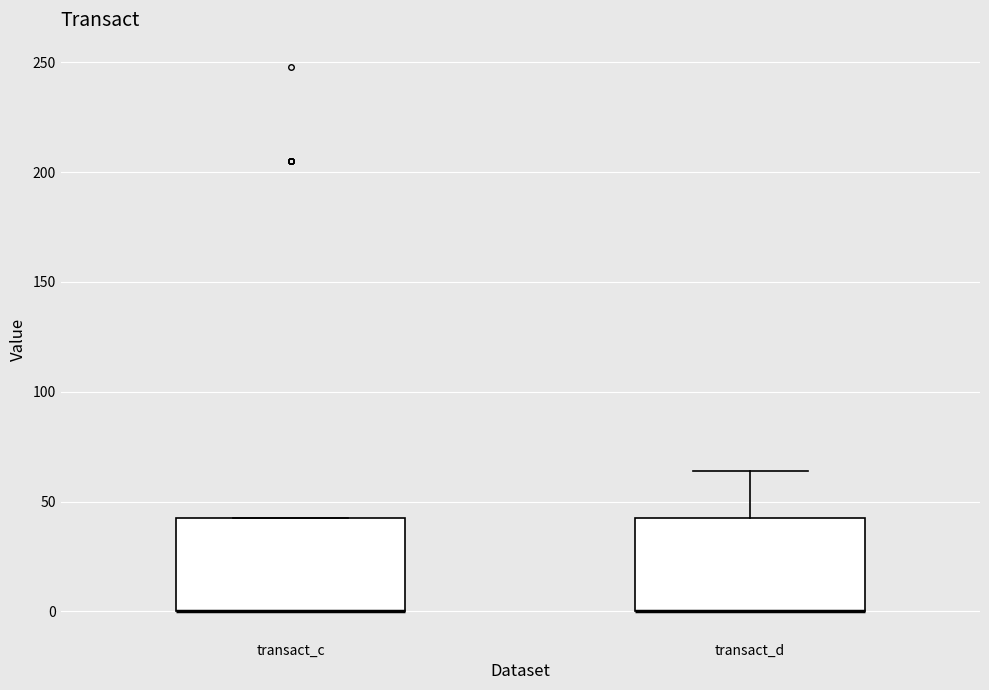

Reading left to right, transcribe this box plot: for each box, give where its median line is, the range the box spans, and where its two whiskers end, as read against the y-axis. The values are not printed on the chart, so give them approximately, as read against the axis.

transact_c: median 0 (drawn on the box's lower edge), box 0 to 45, whiskers 0 to 45
transact_d: median 0 (drawn on the box's lower edge), box 0 to 45, whiskers 0 to 65